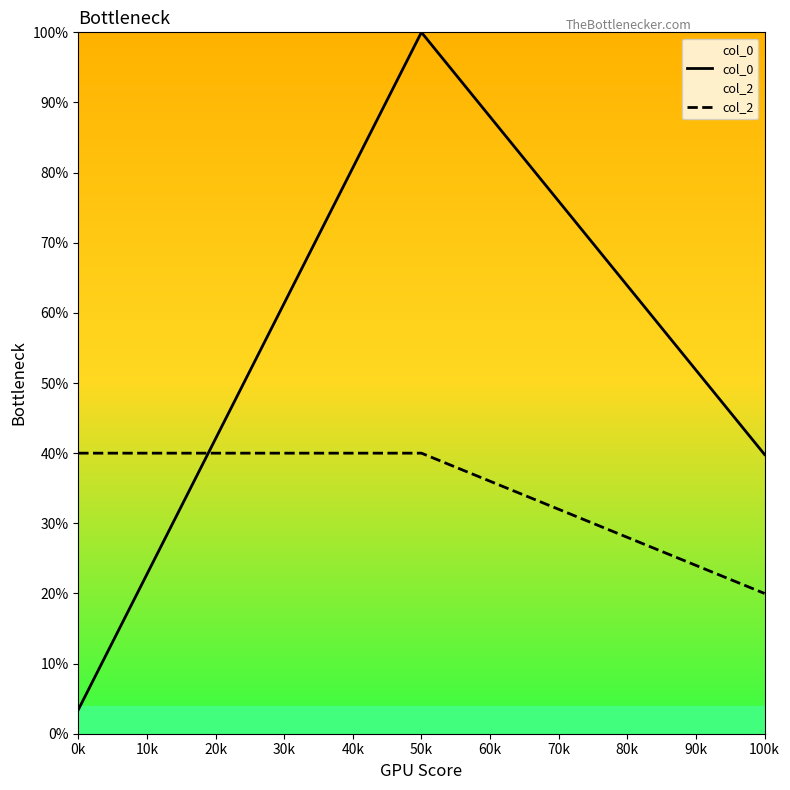

Reading right to left, extract all data points from this chart.

col_0: 39.8	100.0	3.4
col_2: 20.0	40.0	40.0